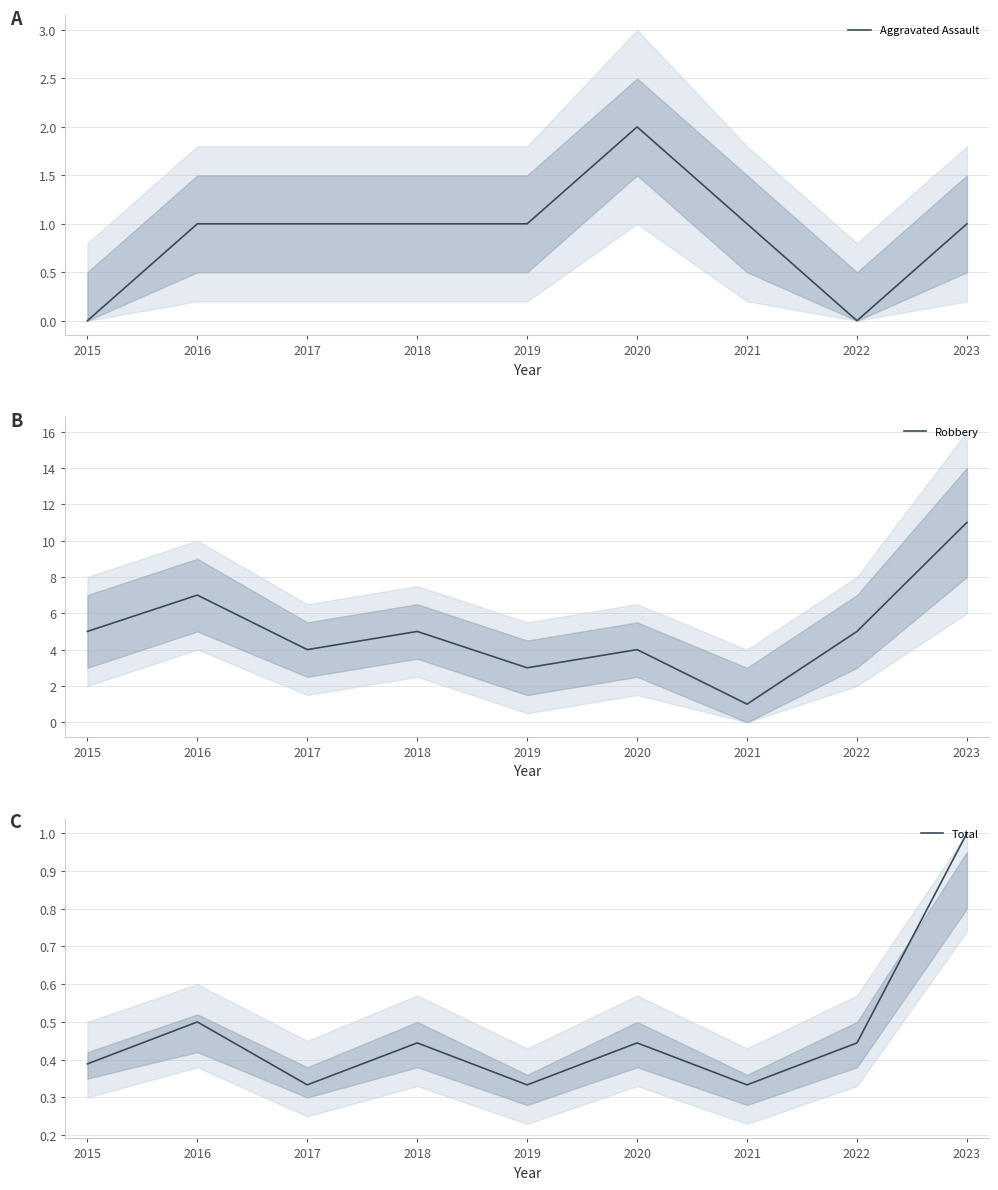

Rank the categories by Aggravated Assault value from highest to lowest.

2020, 2016, 2017, 2018, 2019, 2021, 2023, 2015, 2022